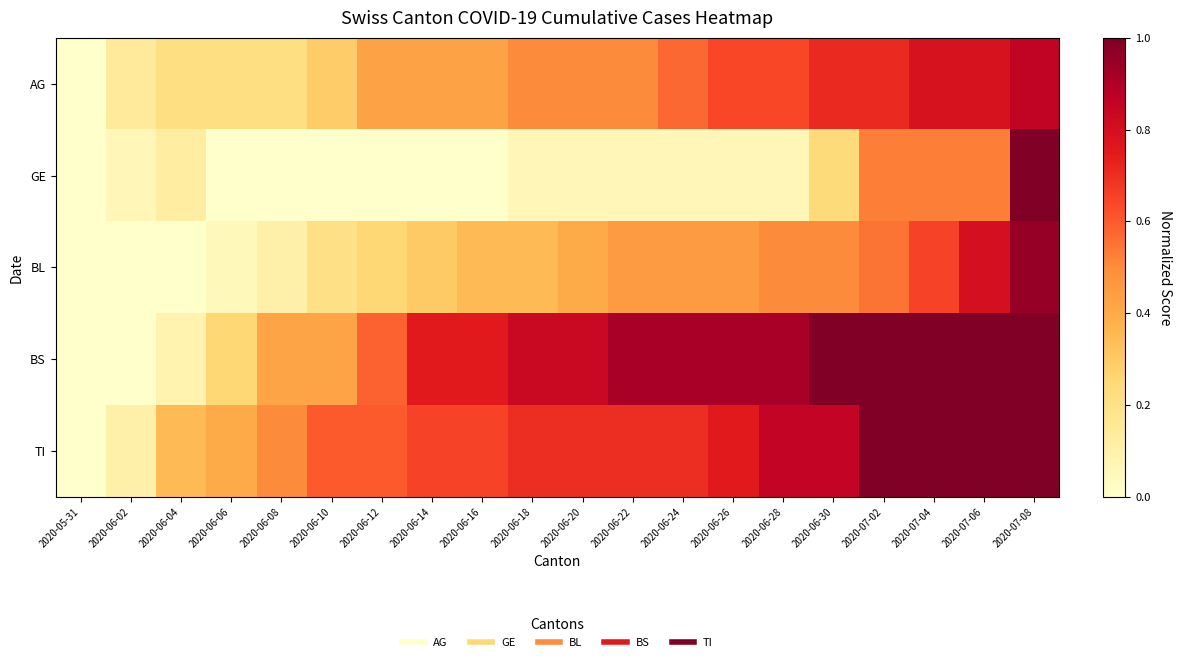

Between 2020-06-04 and 2020-07-04, which series saw the biggest shift?

BS